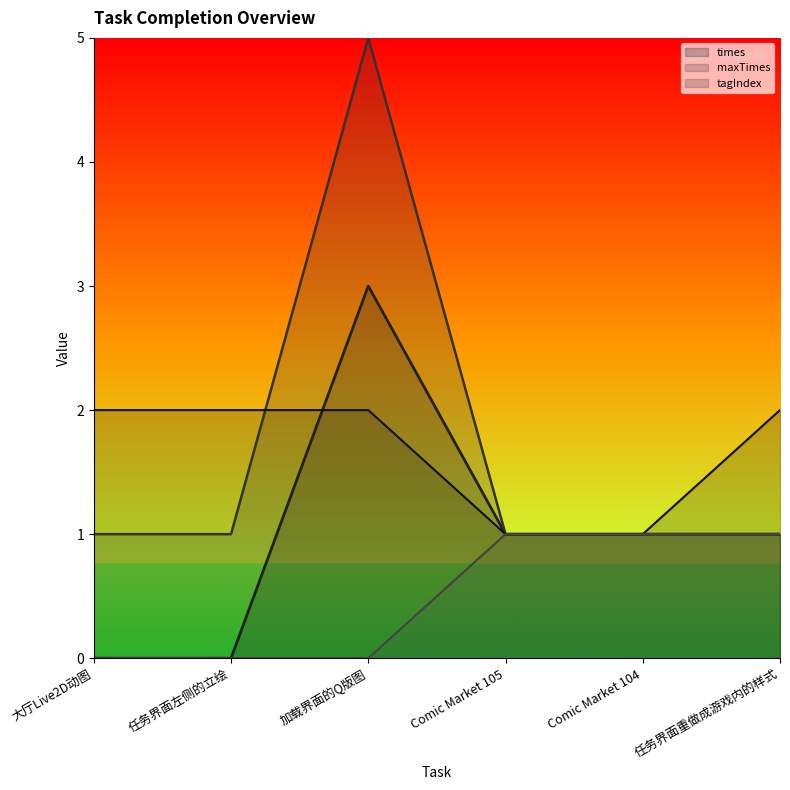

Rank the series by their maximum value, from highest to lowest.

maxTimes (line), times (line), tagIndex (line)